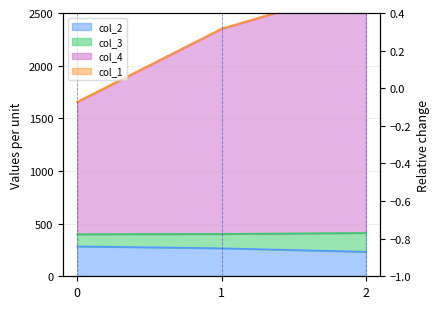

At how many categories does at least one series exceed 2575?

1